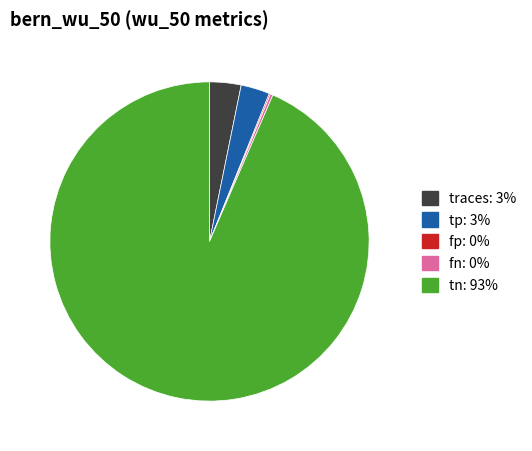

Which category accounts for the majority?

tn: 93%